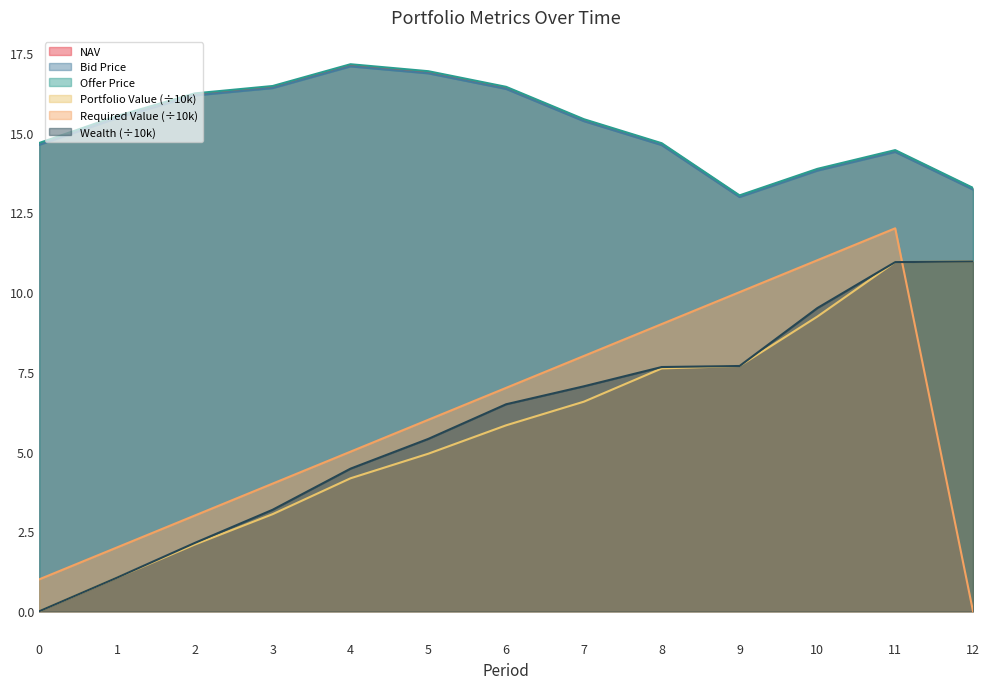

What is the value of the Bid Price point at the 10th from the left?

13.0